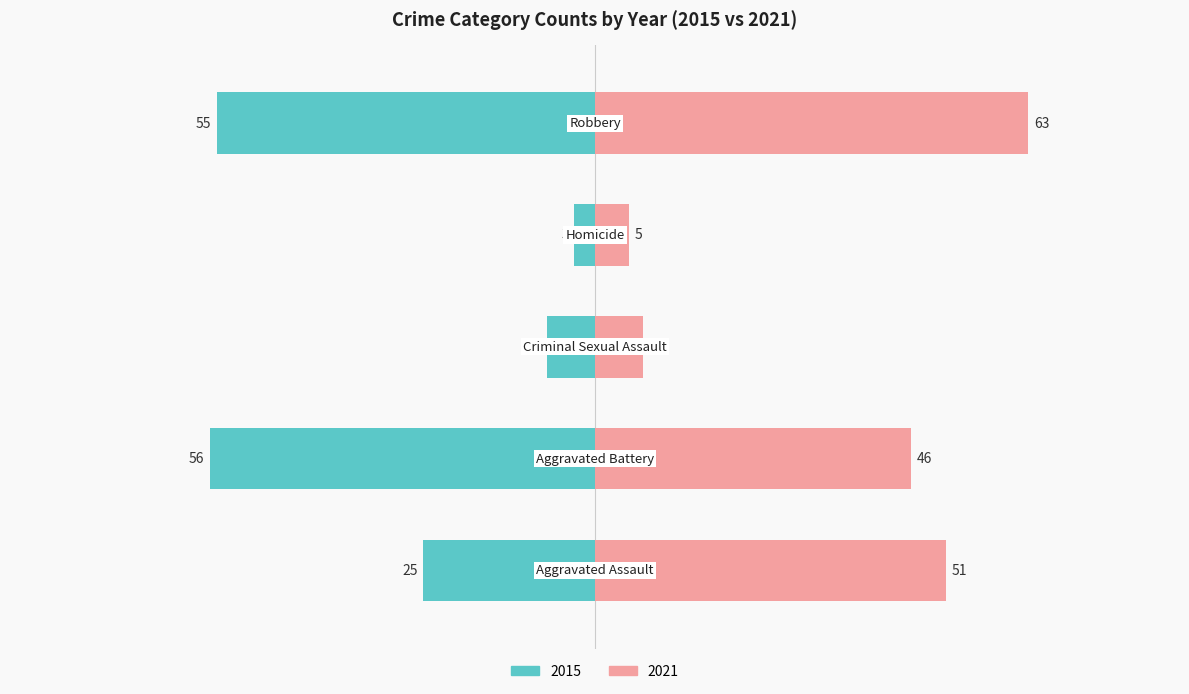

Are the bars grouped side by side (vs. stacked)?

Yes